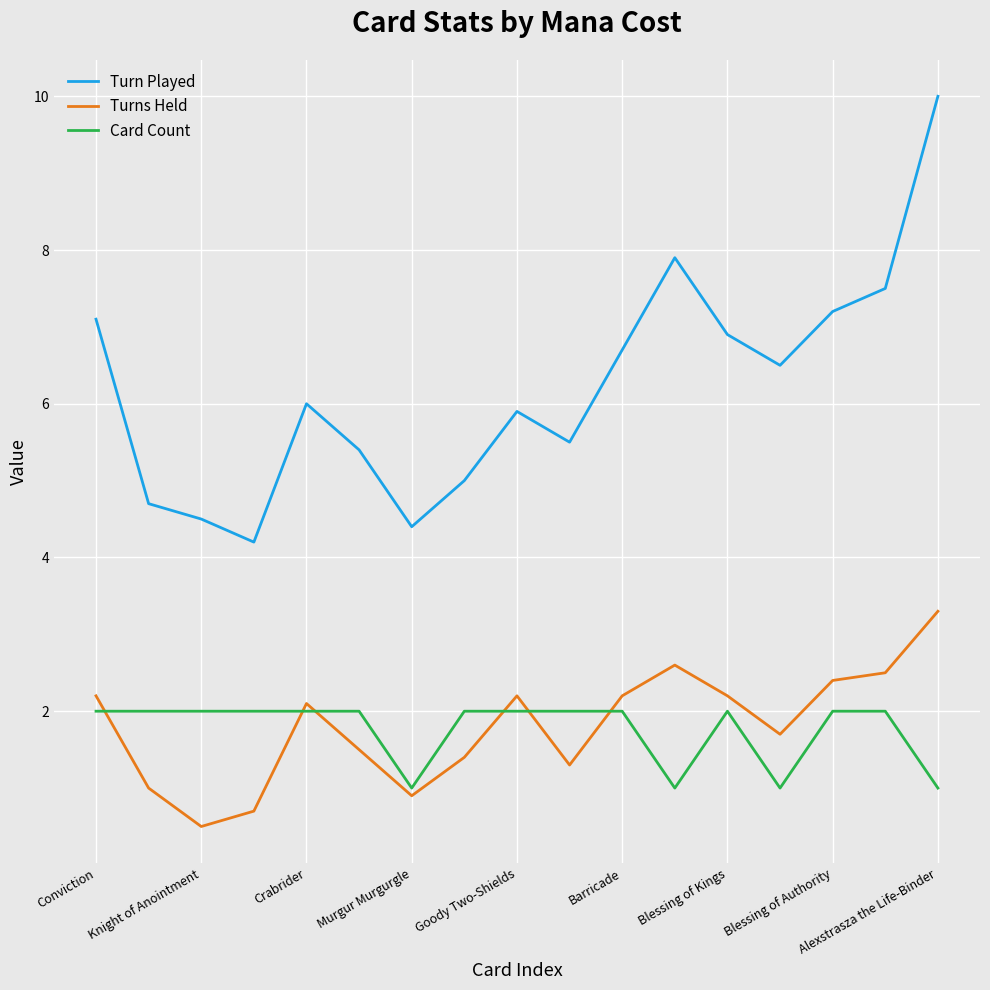

Which series has the widest spread of values?

Turn Played